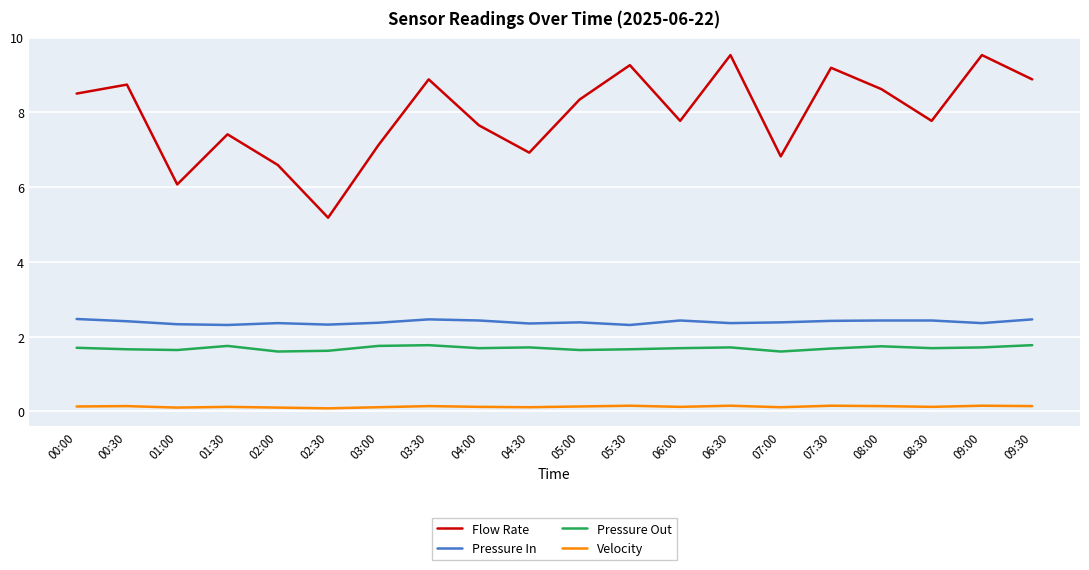

At 00:30, list the series in order from largest to smallest.

Flow Rate, Pressure In, Pressure Out, Velocity